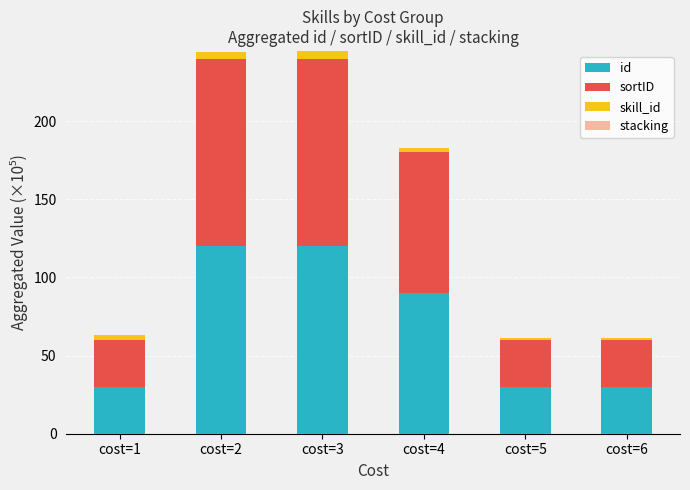

At which label is id closest to 75?

cost=4